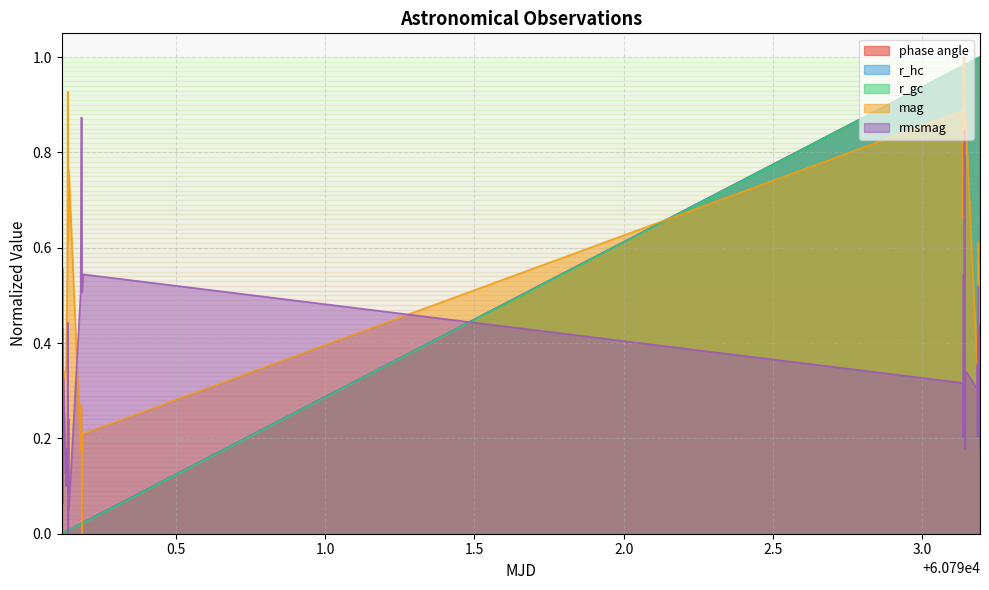

True or false: r_hc has more than 1 interior local peaks.

False